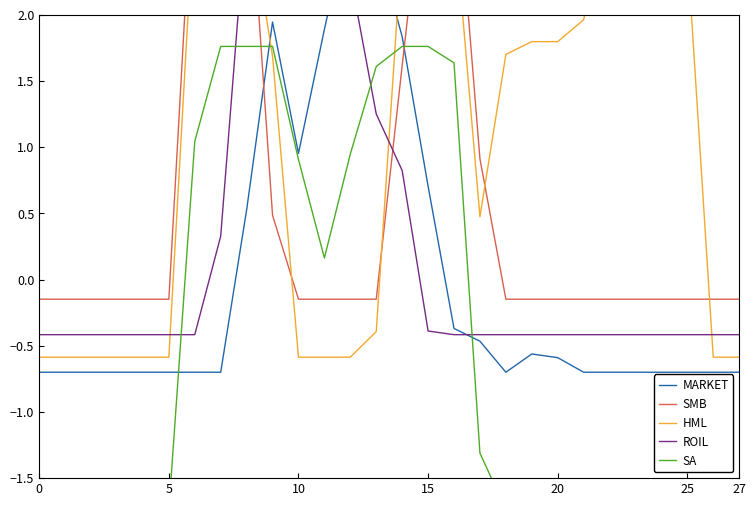

After their last crossing, which series has the higher values: MARKET or HML?

HML